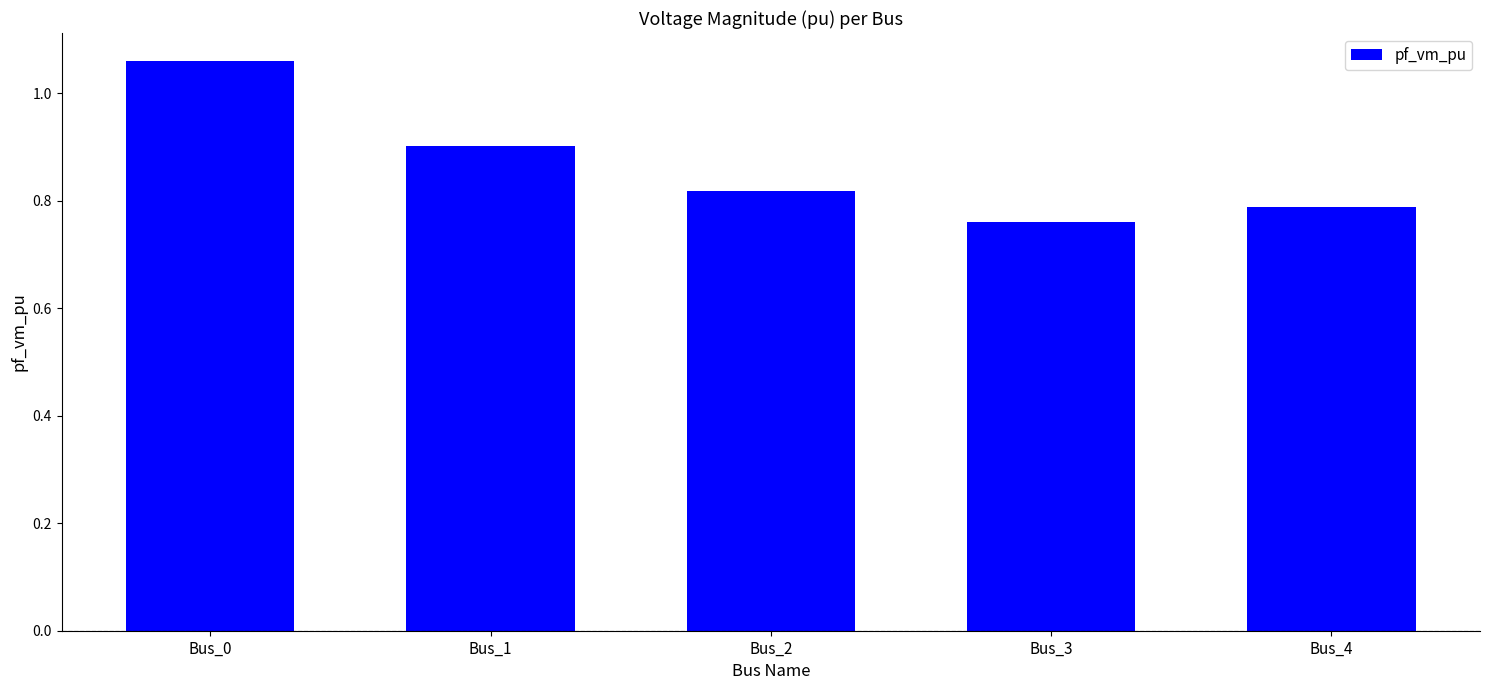

True or false: the data shows 0.8 at Bus_4.

True